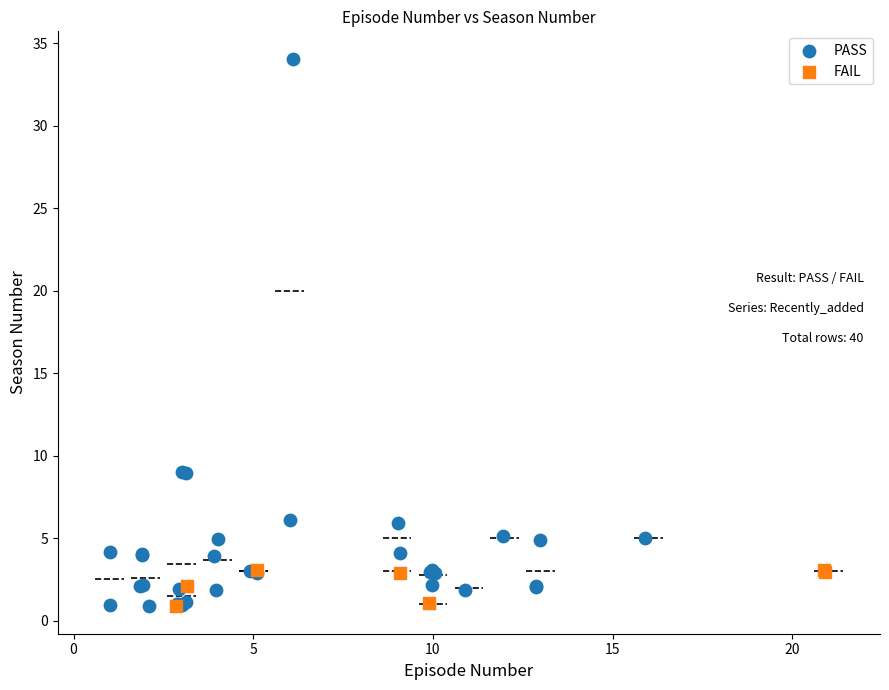

Which series has the widest spread of Y values?

PASS